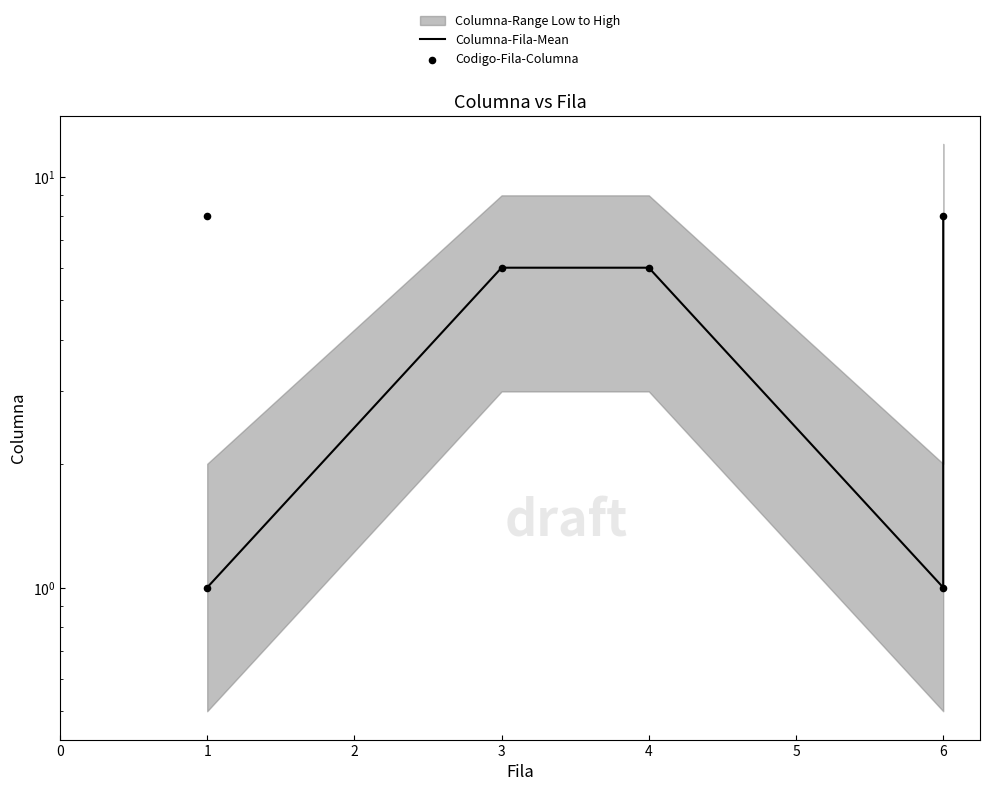

Approximately how many times larger is the value at 6 compared to 4?

1.3